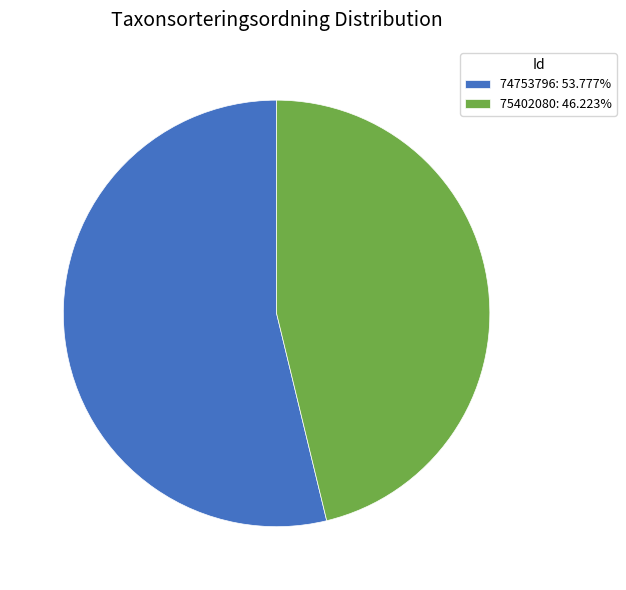

Is it true that 74753796 is 43% of the pie?

False